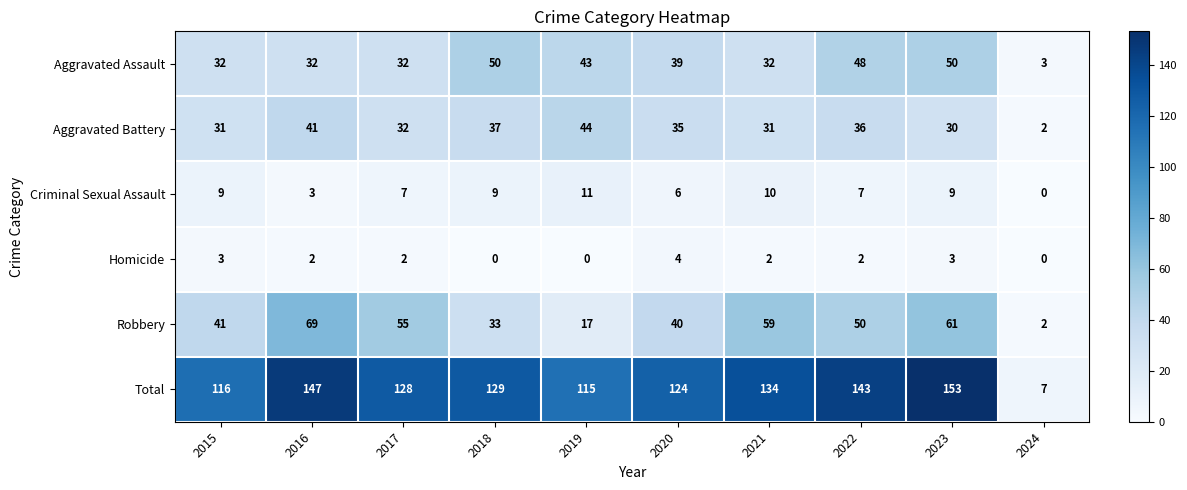

What is the approximate value of Aggravated Assault at 2020?

39